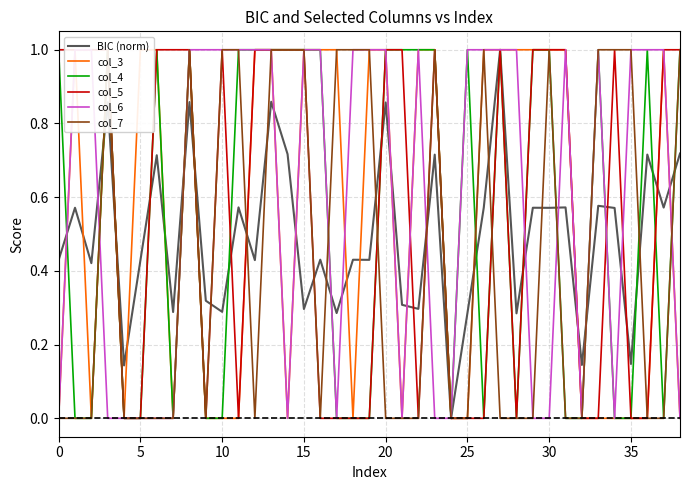

What is the total value across all series at 12?

4.4